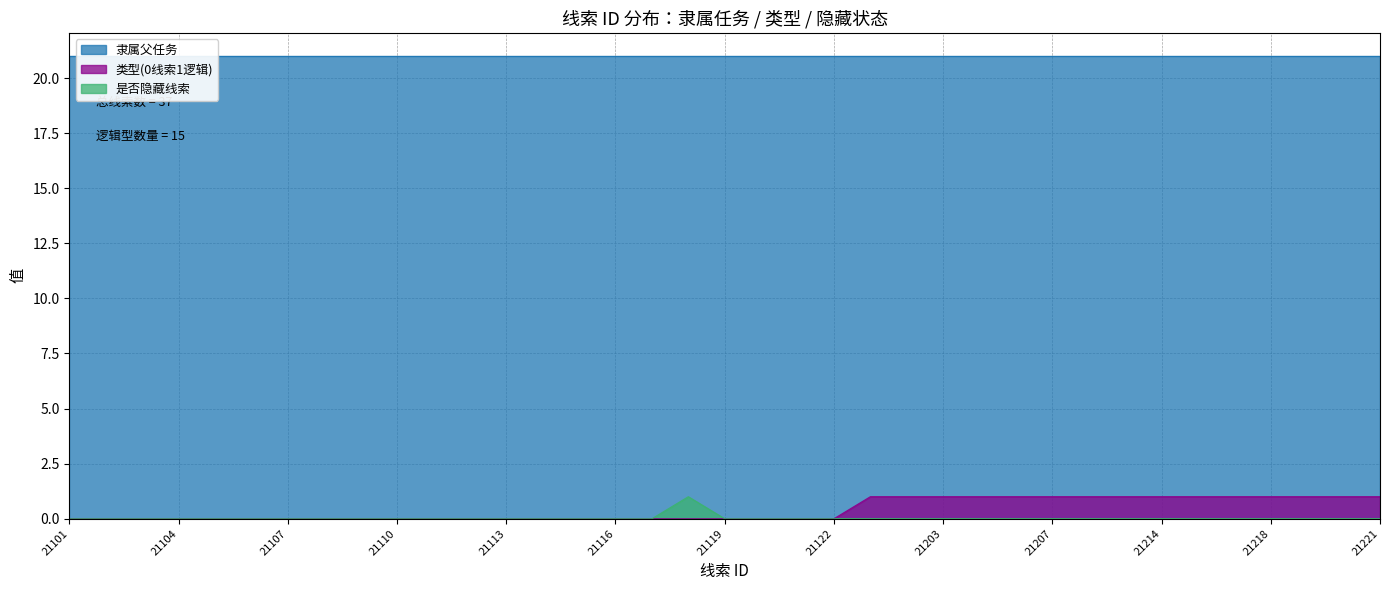

True or false: 是否隐藏线索 has a value of 0 at 21104.

True